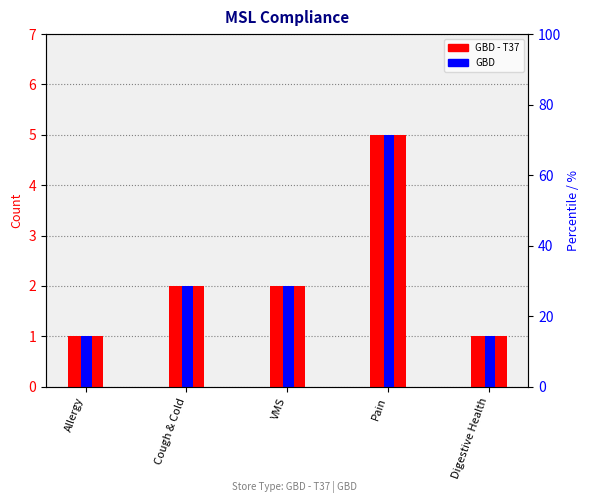

Which has a higher value, VMS or Pain?

Pain